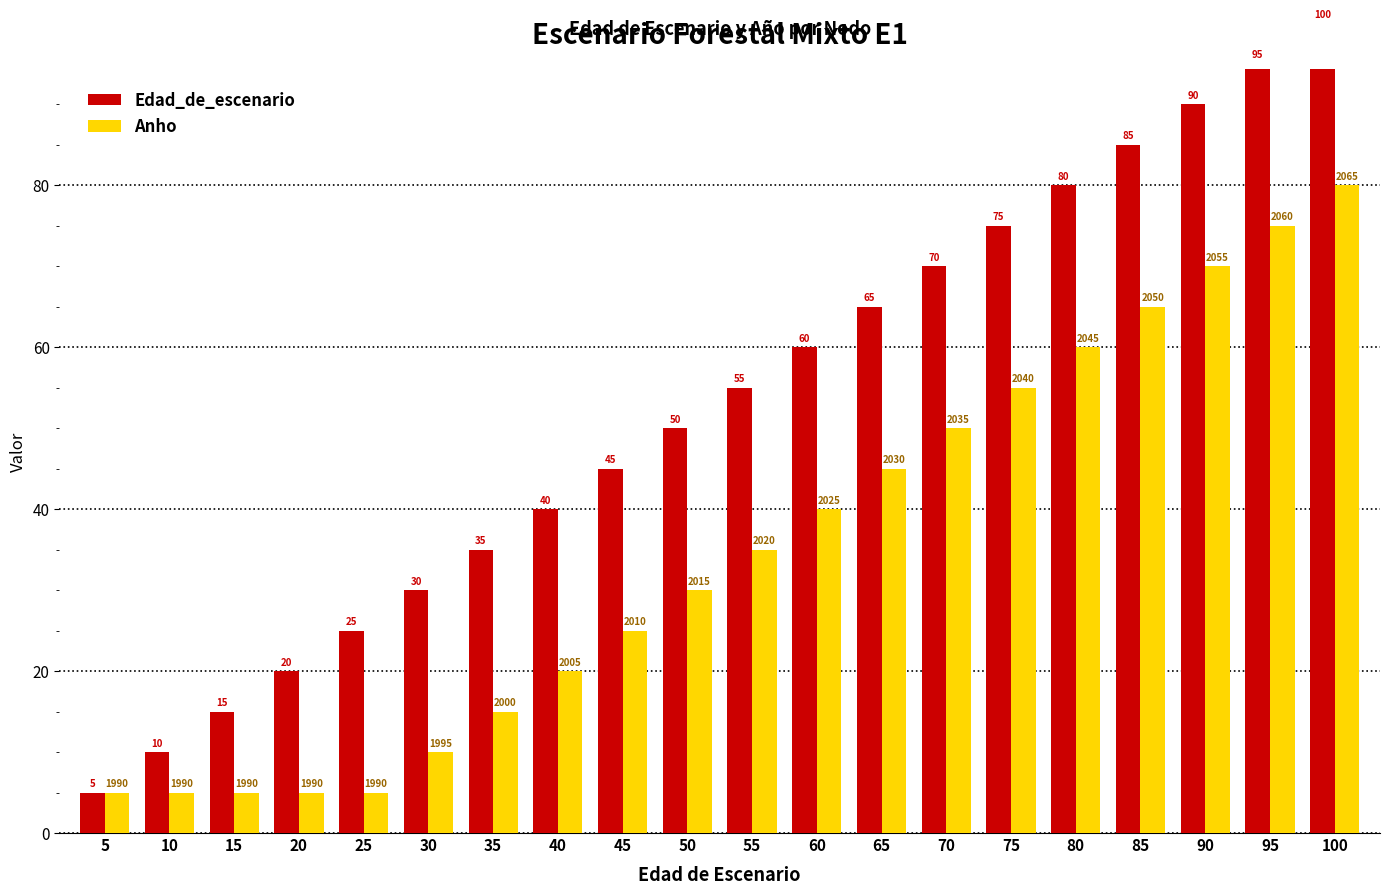

Reading right to left, what are all the values shown in this chart?

Edad_de_escenario: 100	95	90	85	80	75	70	65	60	55	50	45	40	35	30	25	20	15	10	5
Anho: 80	75	70	65	60	55	50	45	40	35	30	25	20	15	10	5	5	5	5	5